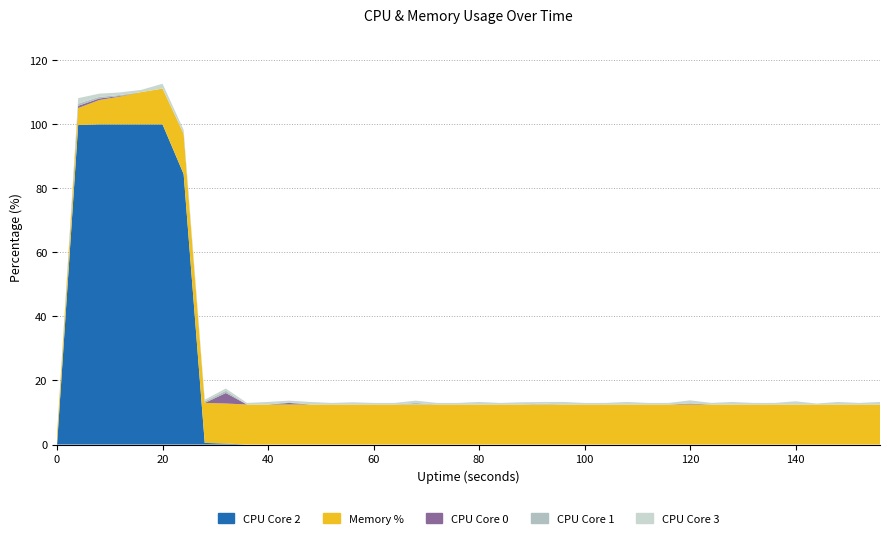

Reading right to left, extract all data points from this chart.

%CPU2: 0.0	0.0	0.0	0.0	0.0	0.0	0.0	0.0	0.0	0.0	0.0	0.0	0.0	0.0	0.0	0.0	0.0	0.0	0.0	0.0	0.0	0.0	0.0	0.0	0.0	0.0	0.0	0.0	0.0	0.0	0.0	0.3	0.5	84.5	100.0	100.0	100.0	100.0	99.8	0.0
%CPU0: 0.0	0.0	0.0	0.0	0.0	0.0	0.0	0.0	0.0	0.3	0.0	0.0	0.0	0.0	0.0	0.0	0.0	0.0	0.0	0.0	0.0	0.0	0.0	0.0	0.0	0.0	0.0	0.0	0.5	0.0	0.0	3.3	0.0	0.0	0.0	0.0	0.2	0.5	0.7	0.0
%CPU1: 0.0	0.0	0.0	0.0	0.0	0.0	0.0	0.0	0.0	0.0	0.0	0.0	0.0	0.0	0.0	0.0	0.3	0.0	0.0	0.0	0.0	0.0	0.5	0.0	0.0	0.0	0.0	0.0	0.2	0.0	0.0	0.7	0.5	0.3	0.0	0.0	0.3	0.5	0.7	0.0
%CPU3: 0.8	0.5	0.8	0.3	1.0	0.5	0.5	0.8	0.5	1.0	0.5	0.5	0.8	0.5	0.5	0.8	0.5	0.7	0.5	0.8	0.5	0.5	0.7	0.5	0.5	0.7	0.5	0.8	0.5	0.8	0.5	0.7	0.5	1.0	1.5	0.7	0.8	1.0	1.7	0.0
%MEM: 12.5	12.5	12.5	12.5	12.5	12.5	12.5	12.5	12.5	12.5	12.5	12.5	12.5	12.5	12.5	12.5	12.5	12.5	12.5	12.5	12.5	12.5	12.5	12.5	12.5	12.5	12.5	12.5	12.5	12.5	12.5	12.5	12.5	12.5	11.2	10.1	8.7	7.6	5.3	3.2